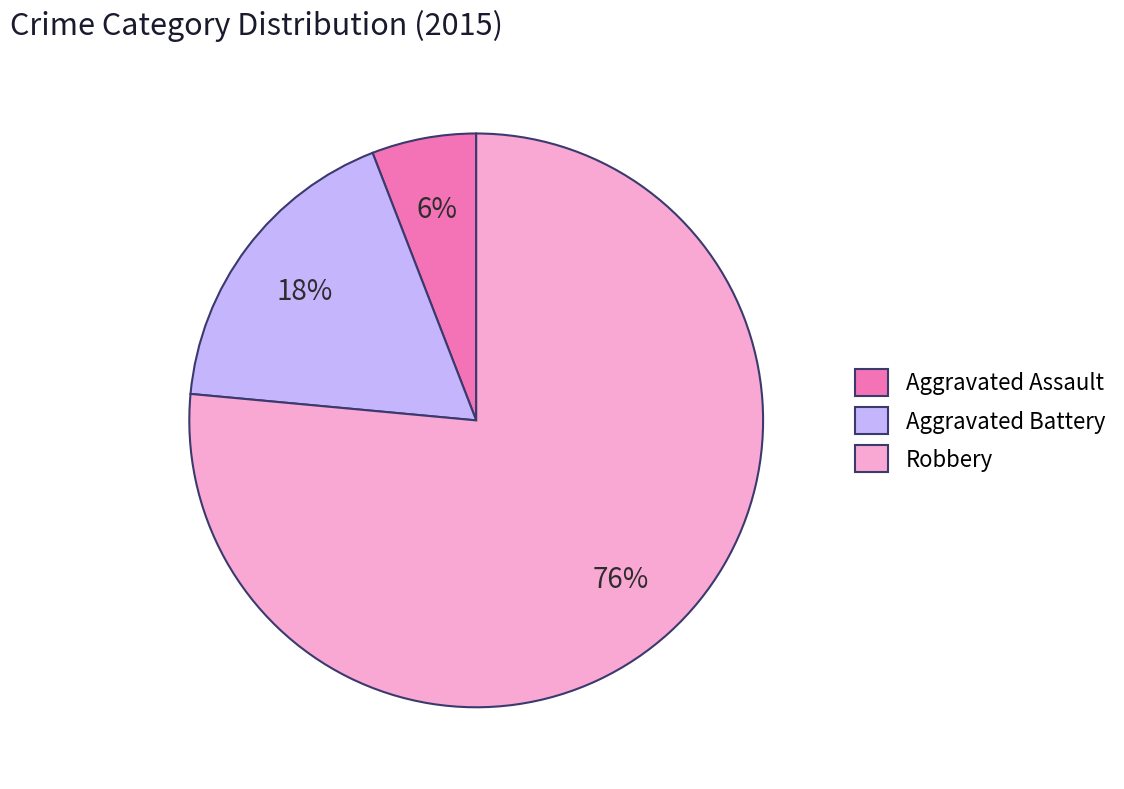

Count the number of slices in the pie.

3